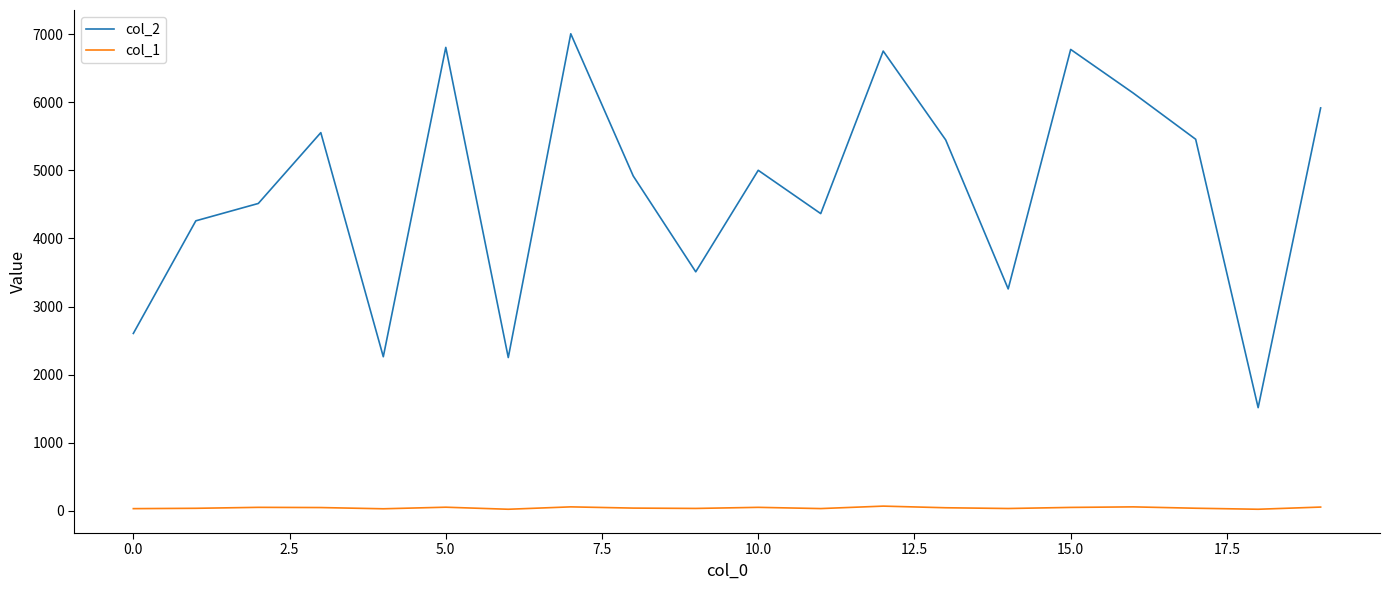

True or false: col_2 and col_1 cross at least once.

False